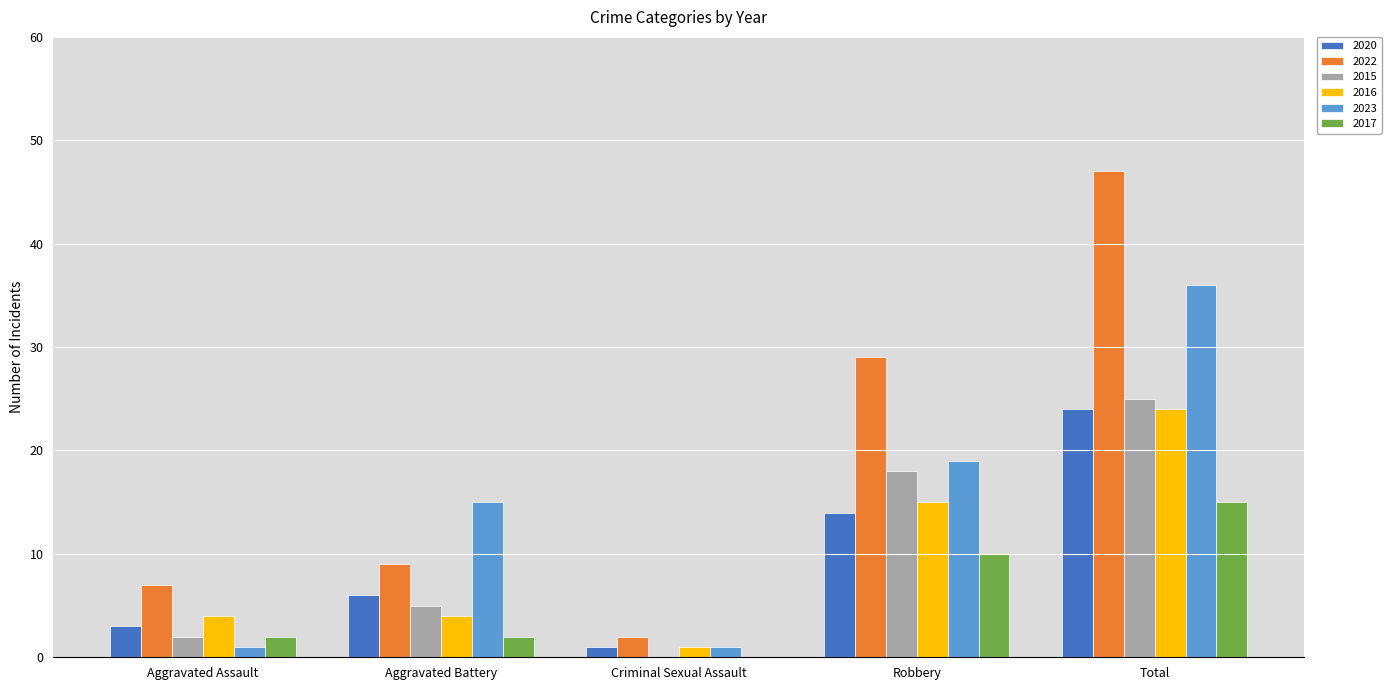

What is the average value of the 2017 series?

6